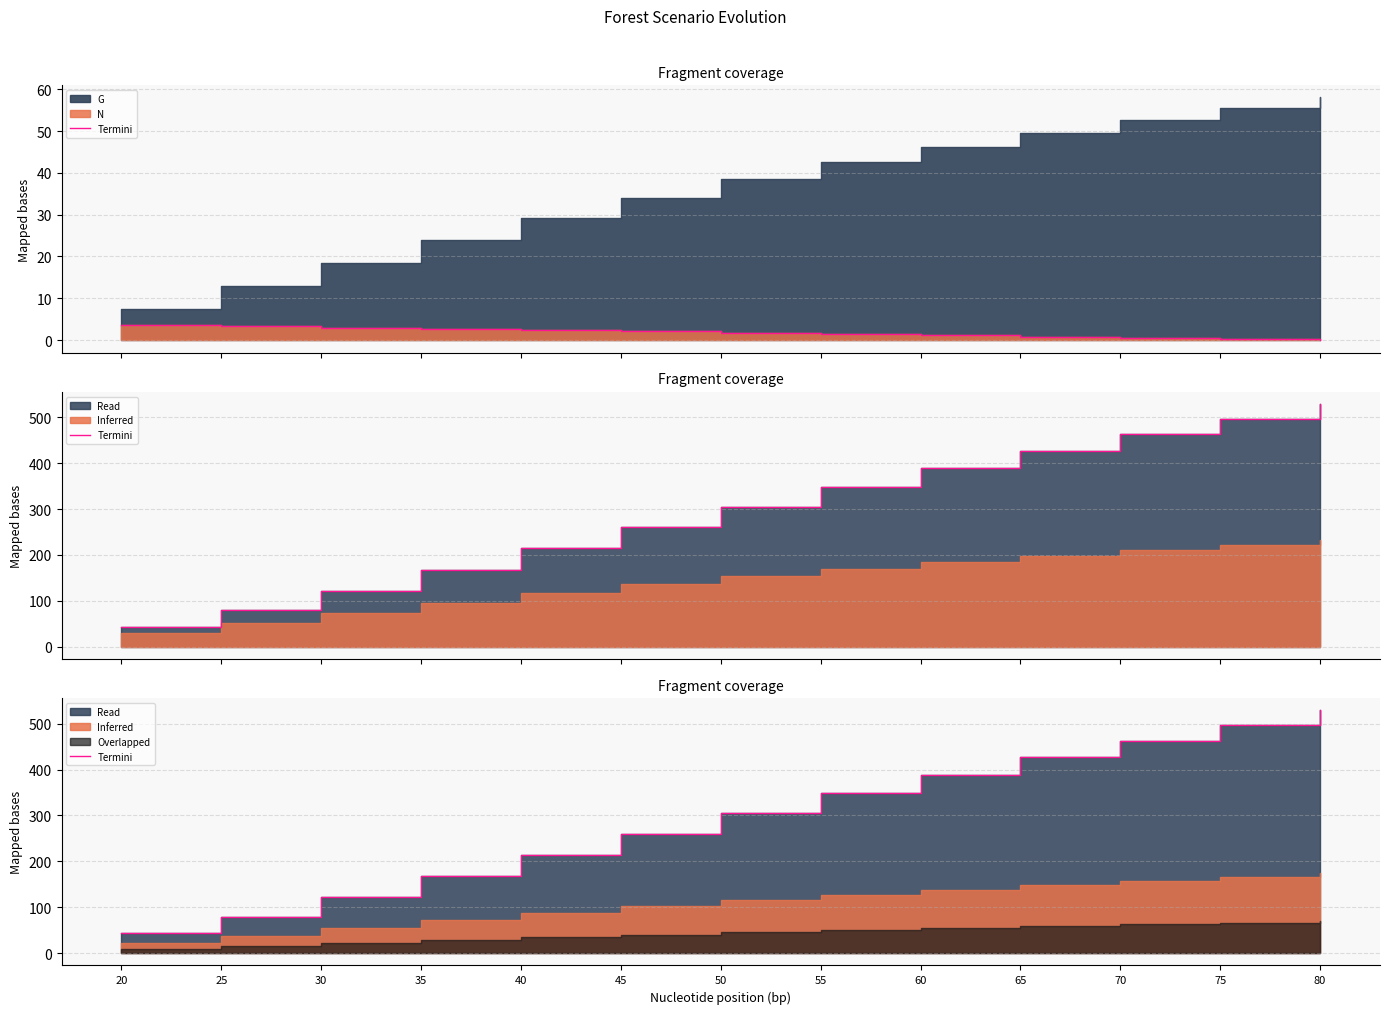

What is the change in value from 25 to 30?

+42.5